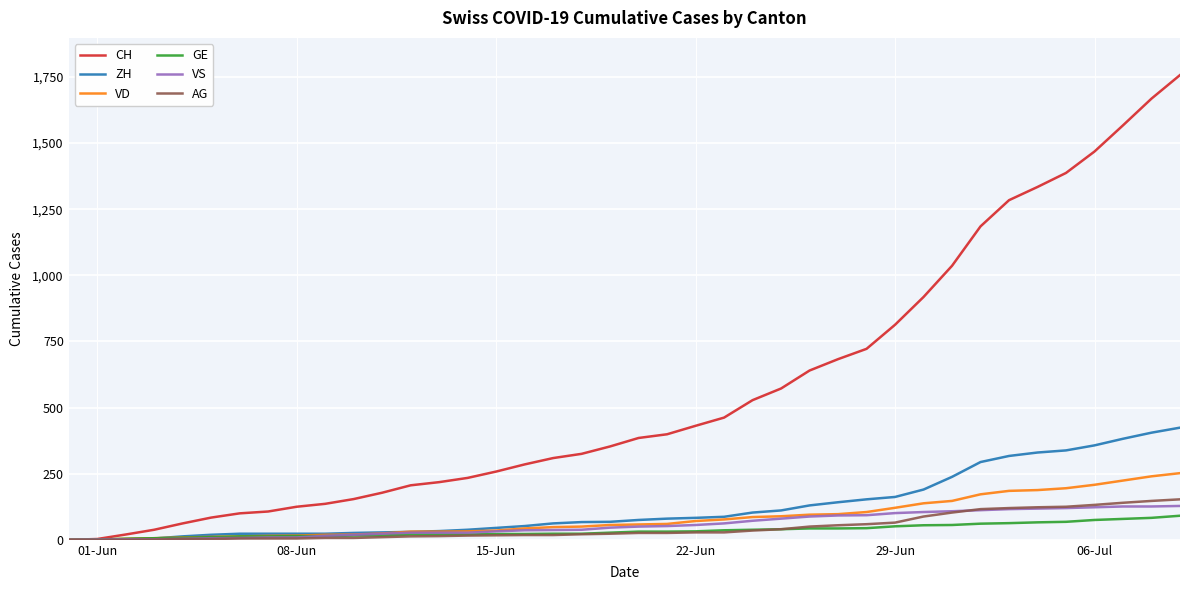

What is the sum of all VD values?

3271